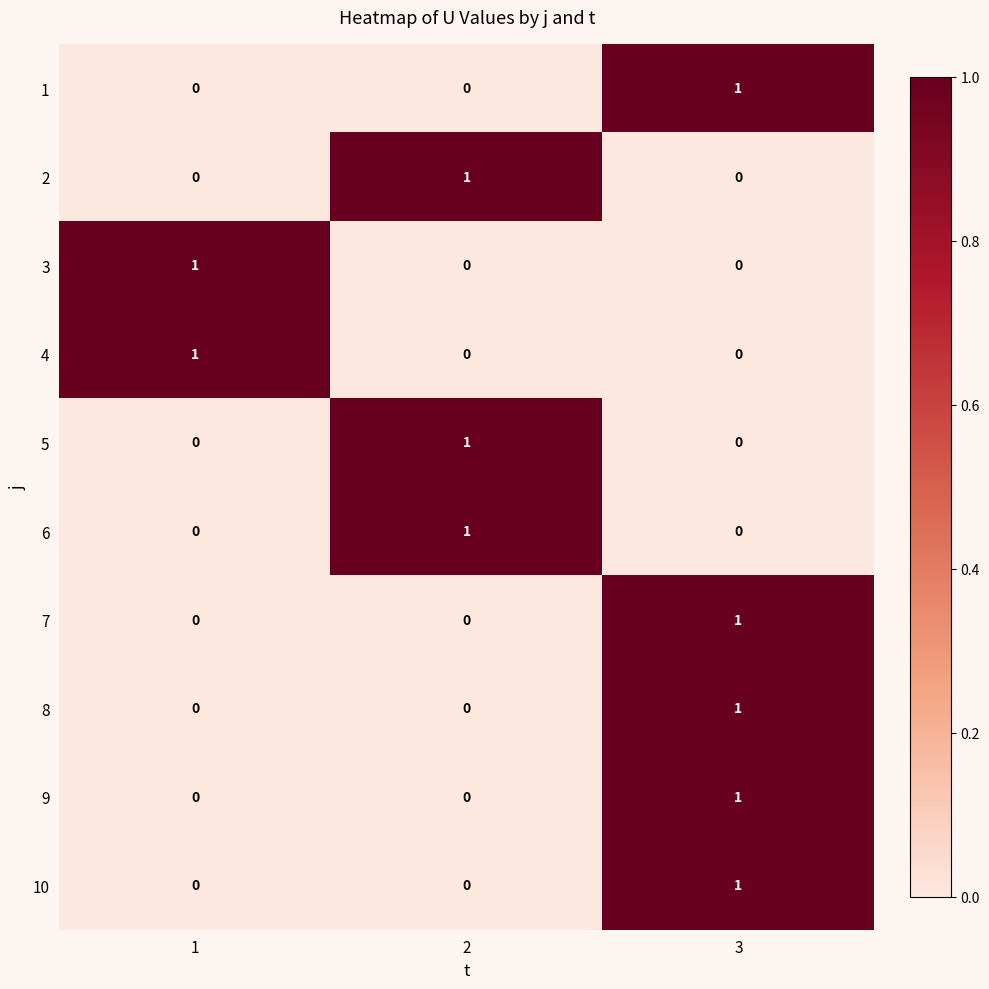

The value of 5 at 2 is 0. True or false?

False